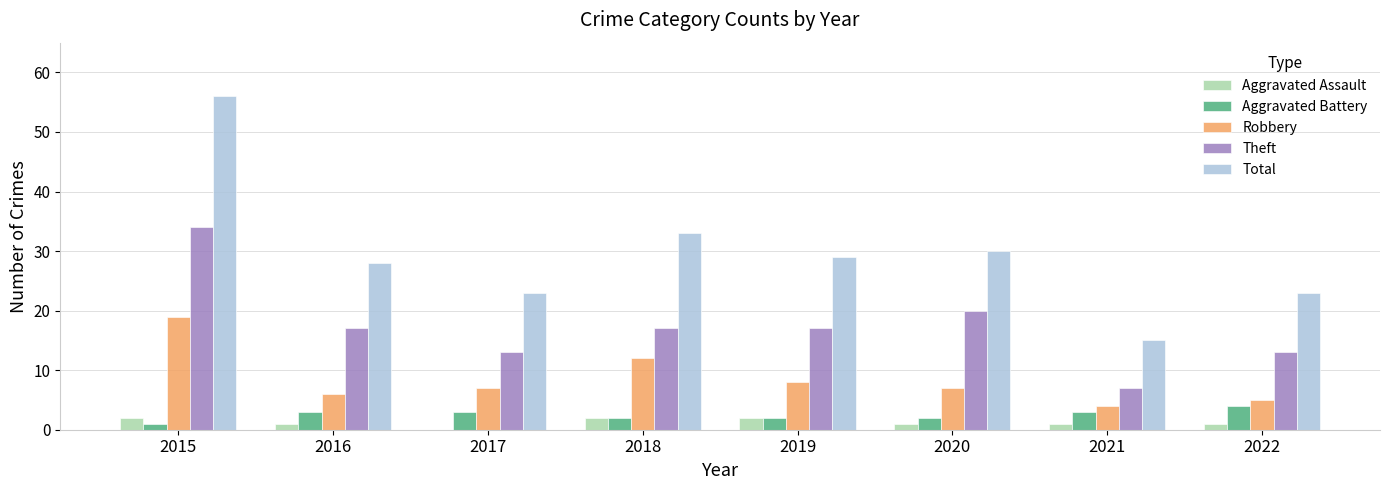

Are the bars horizontal?

No